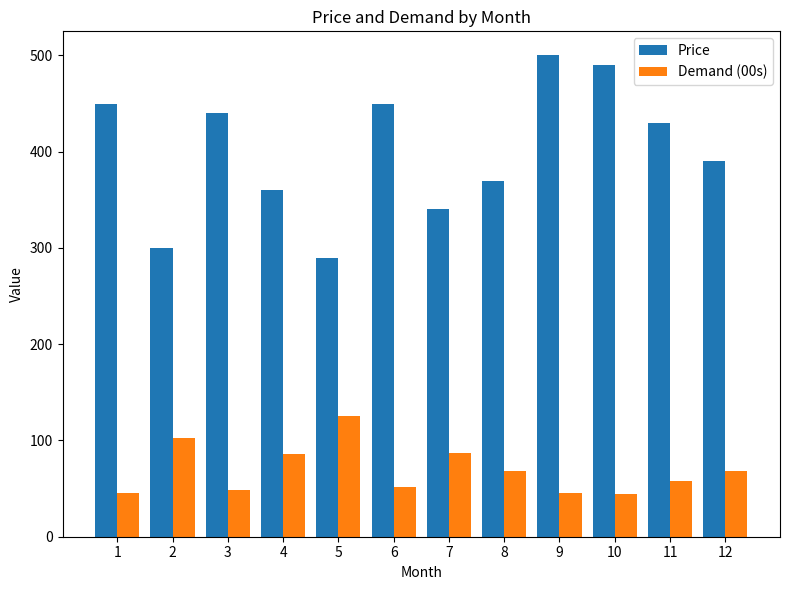

What is the greatest value displayed?

500